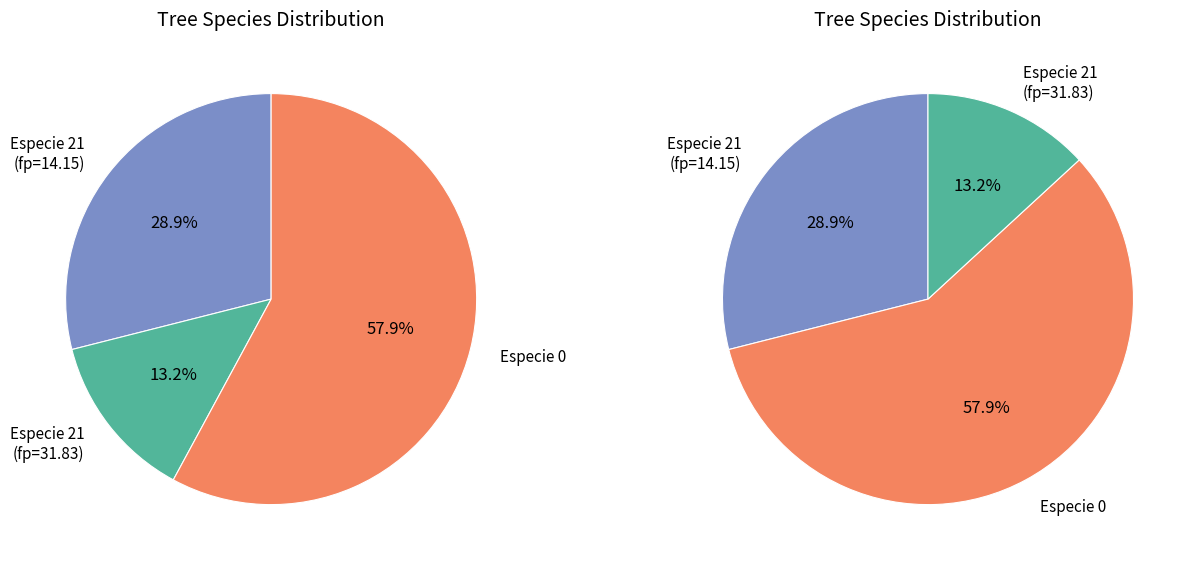

How many segments does this pie chart have?

3